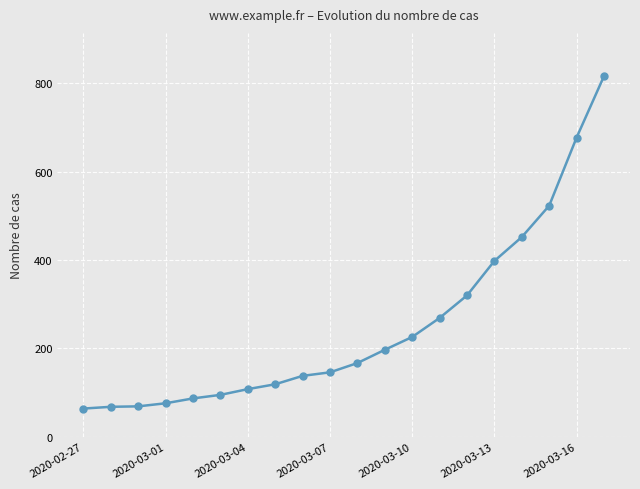

How many data points are less than 167?

10